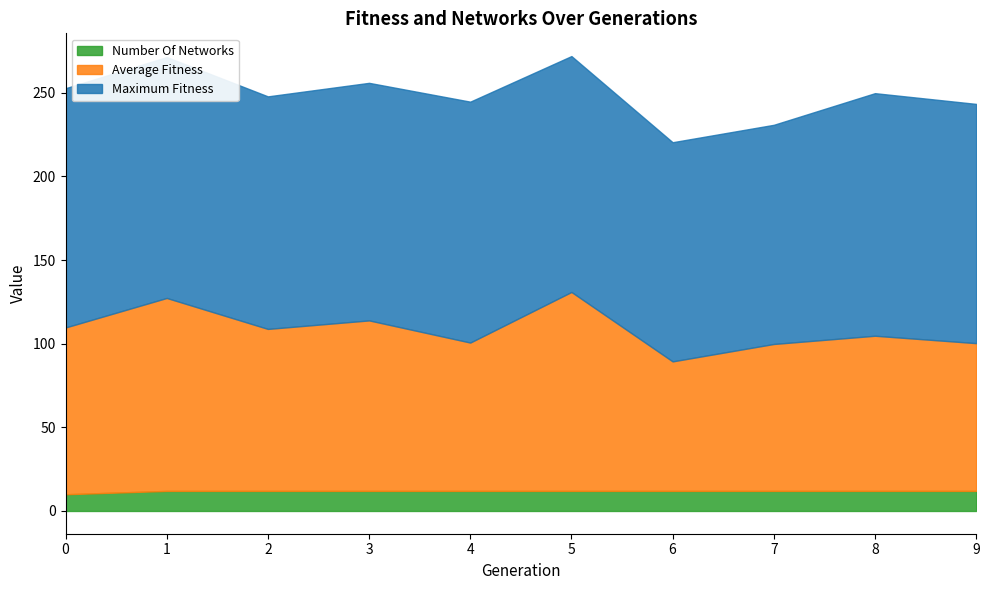

Reading left to right, list all the values displayed in this chart.

average_fitness: 0=99.7	1=115.3	2=96.8	3=101.9	4=88.7	5=118.9	6=77.4	7=87.8	8=92.8	9=88.3
maximum_fitness: 0=143.0	1=144.0	2=139.0	3=142.0	4=144.0	5=141.0	6=131.0	7=131.0	8=145.0	9=143.0
number_of_networks: 0=10.0	1=12.0	2=12.0	3=12.0	4=12.0	5=12.0	6=12.0	7=12.0	8=12.0	9=12.0